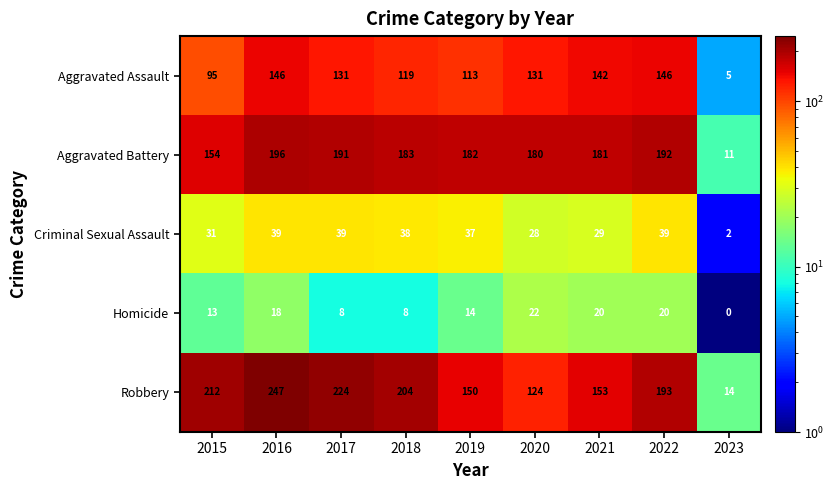

At which label is Criminal Sexual Assault closest to 20?

2020